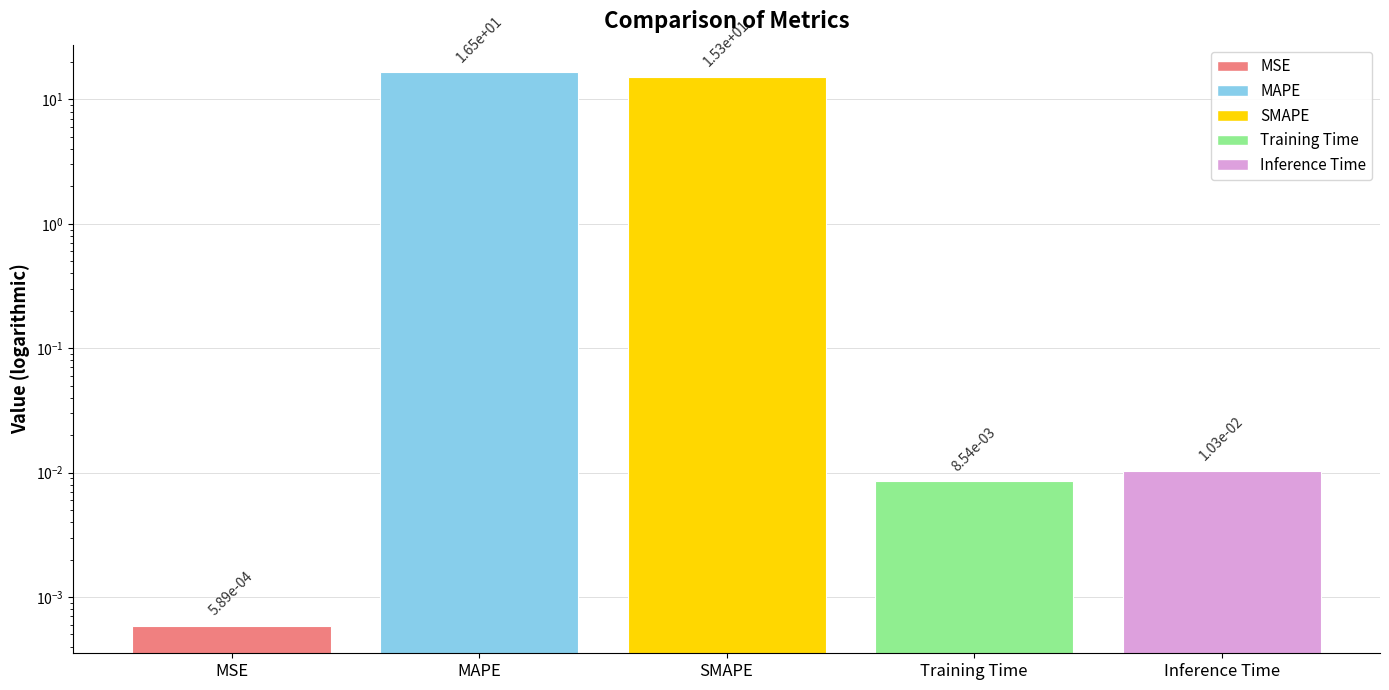

What is the difference between the maximum and second lowest values?

16.5